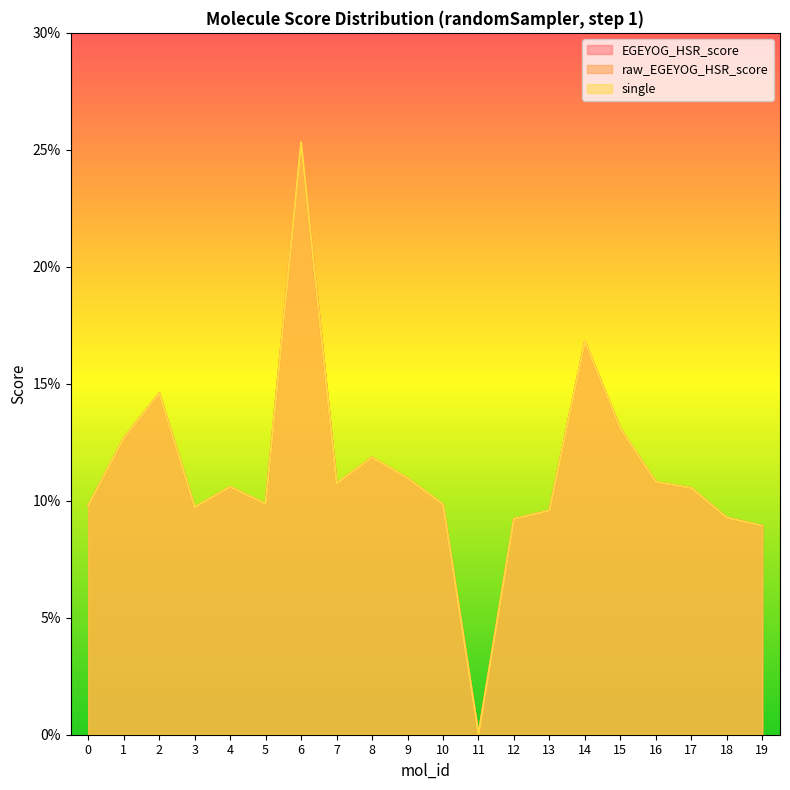

How many categories are shown in the chart?

20